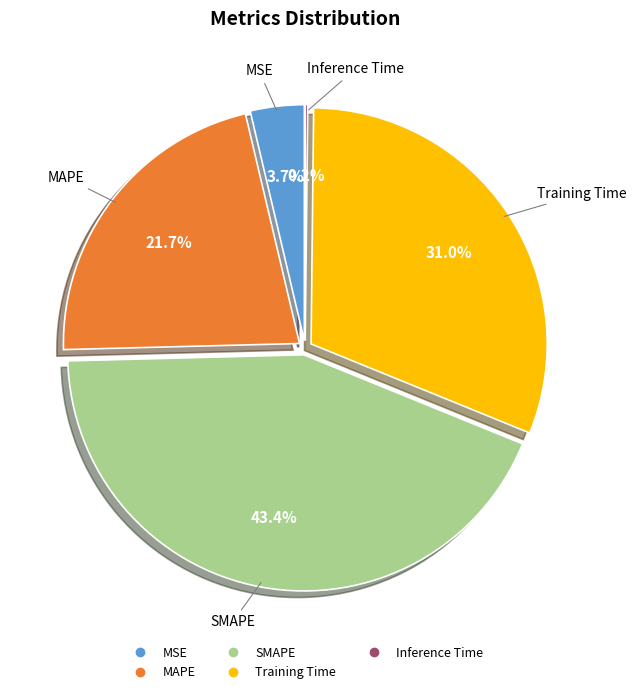

Approximately how many times larger is the value at Training Time compared to MAPE?

1.4